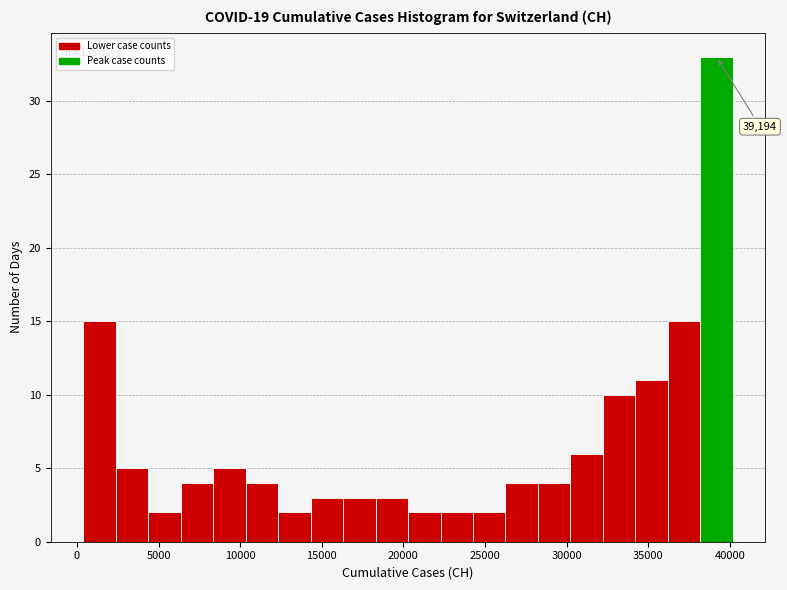

Around what value on the x-axis is the tallest bar? Give the approximate position of its centre, as read against the axis.

39000